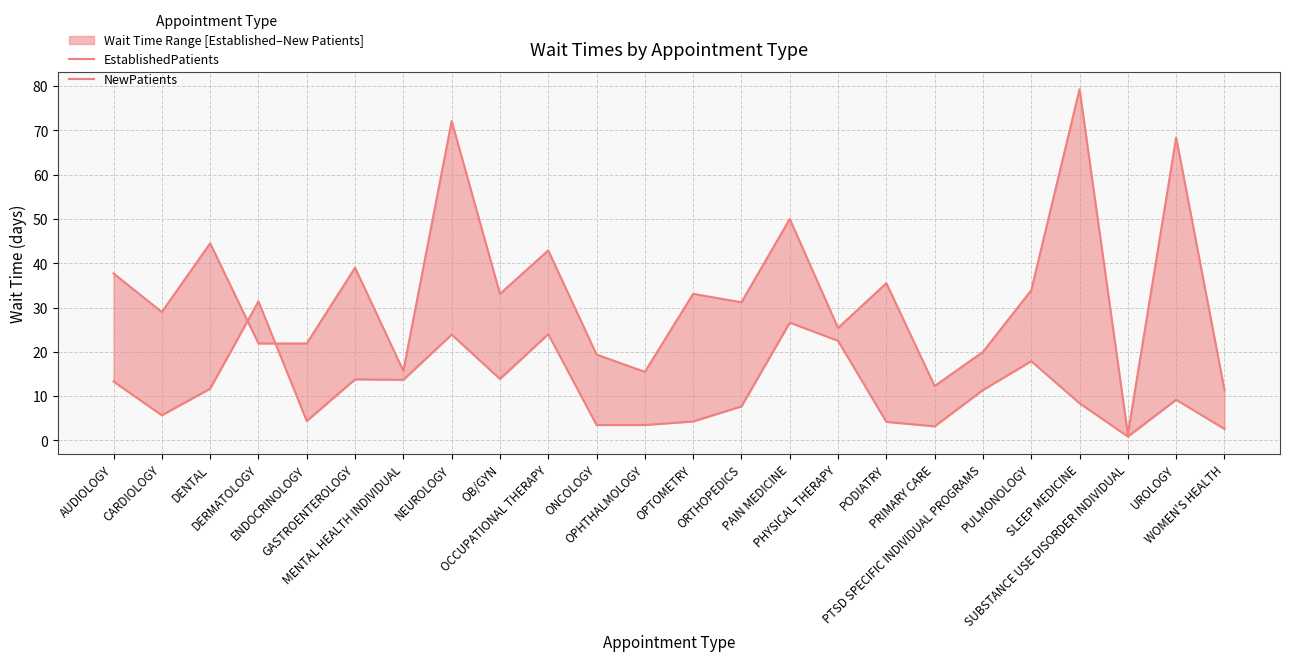

How many lines are shown in the chart?

2